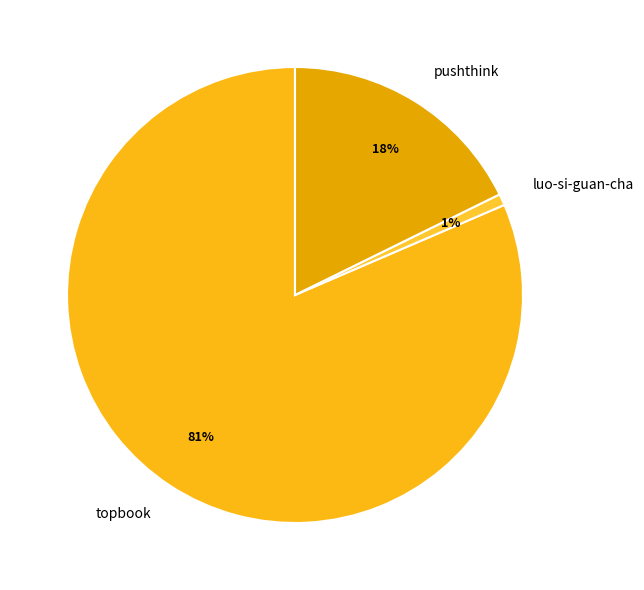

Does luo-si-guan-cha account for over 50% of the chart?

No